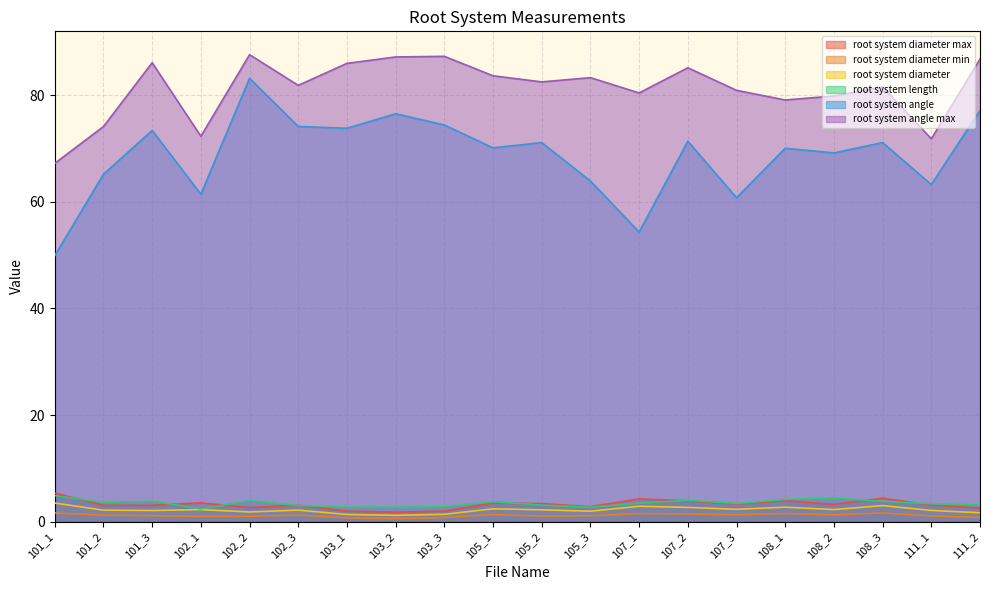

Does the chart display data point markers on the line(s)?

No